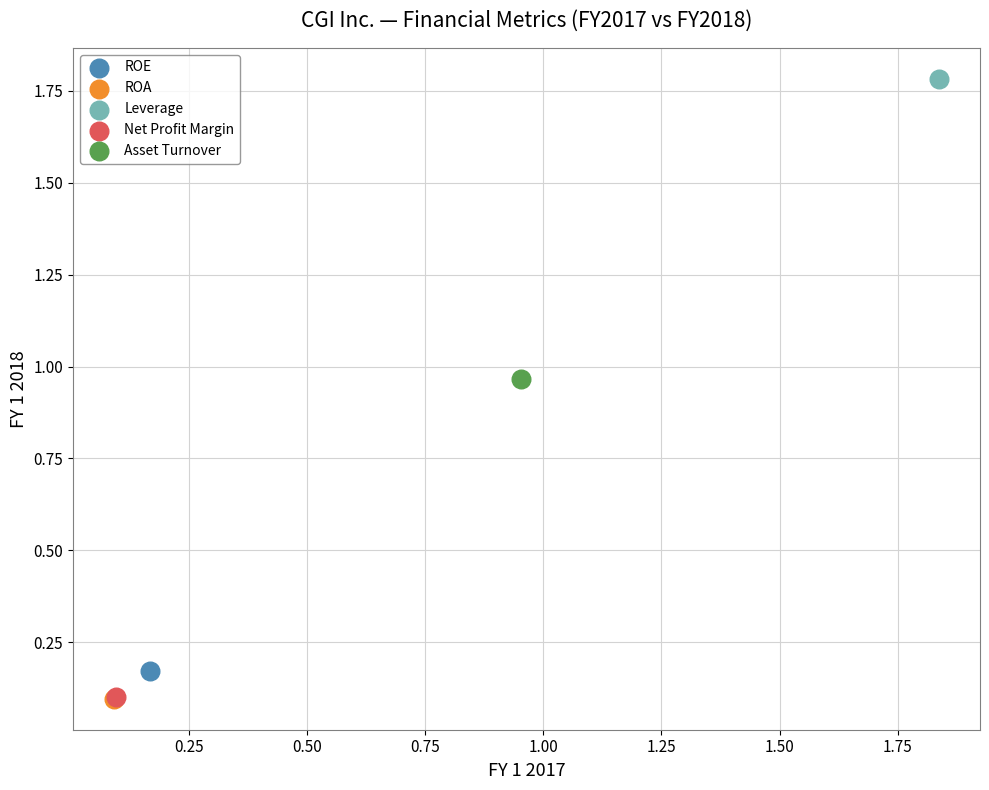

Which series contains the highest Y value?

Leverage